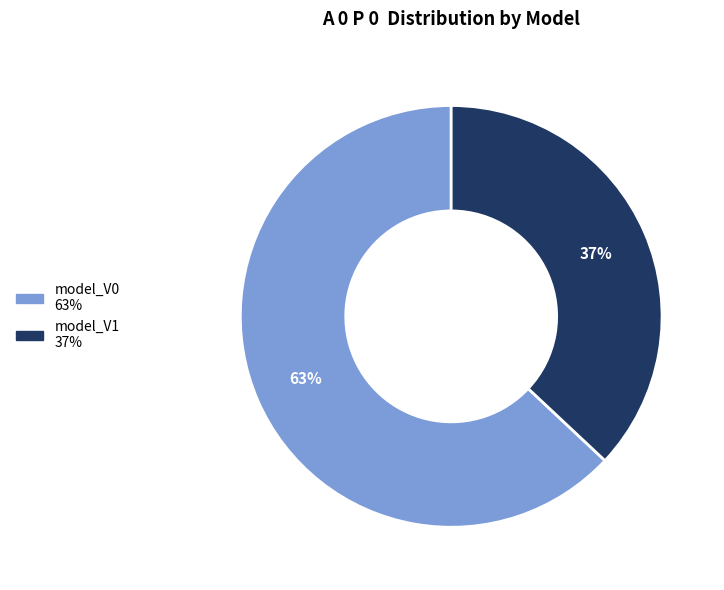

True or false: model_V1 accounts for 37% of the total.

True